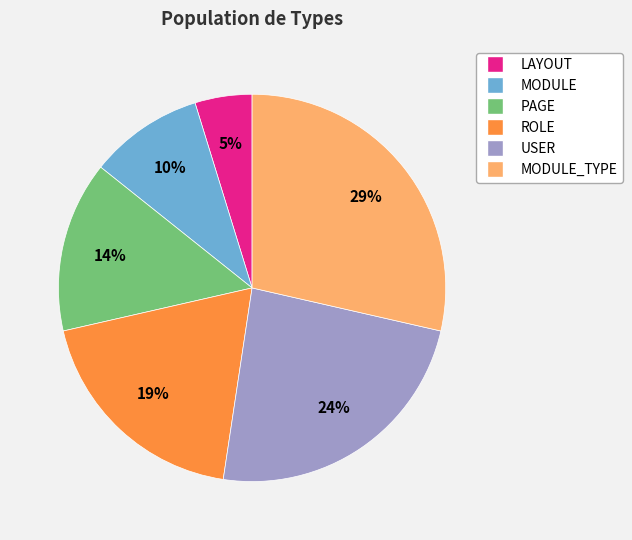

Approximately how many times larger is the value at MODULE_TYPE compared to USER?

1.2